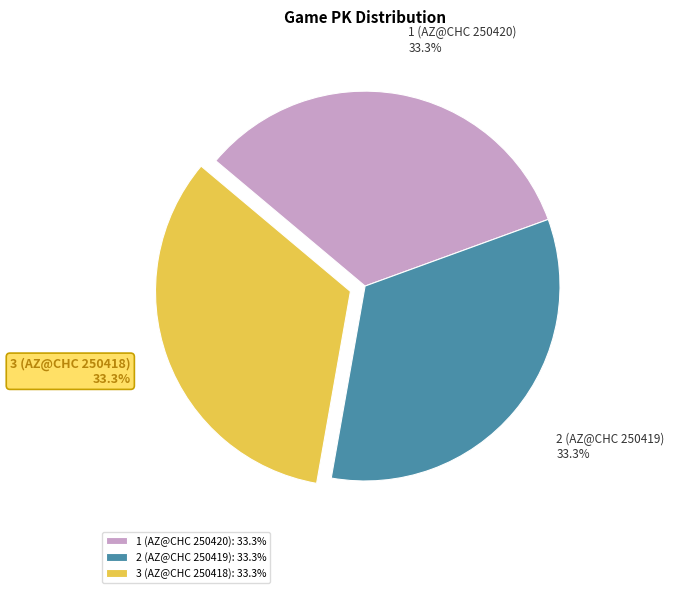

Does 3 (AZ@CHC 250418) account for over 50% of the chart?

No